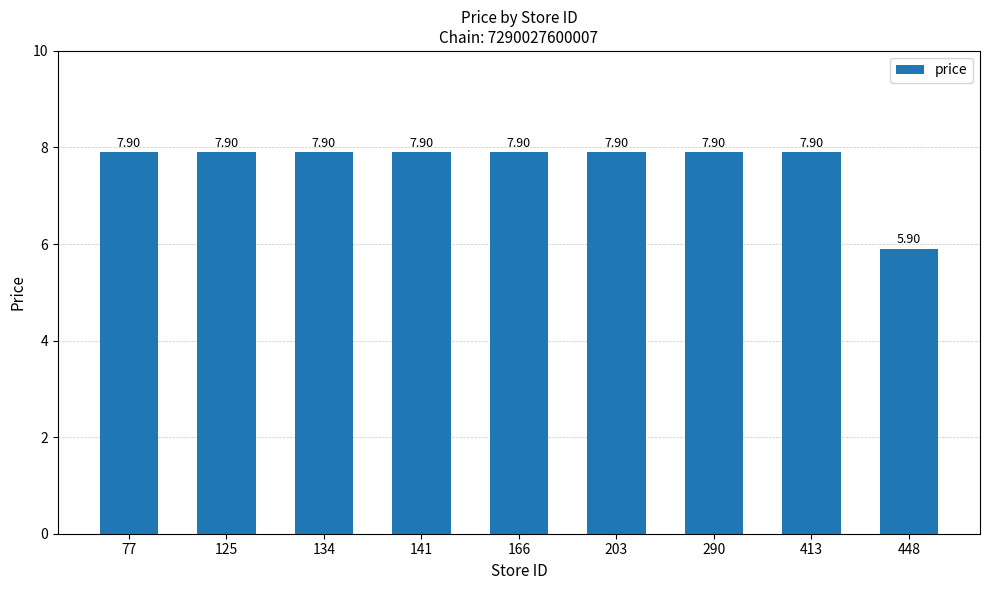

What is the sum of all values?

69.1